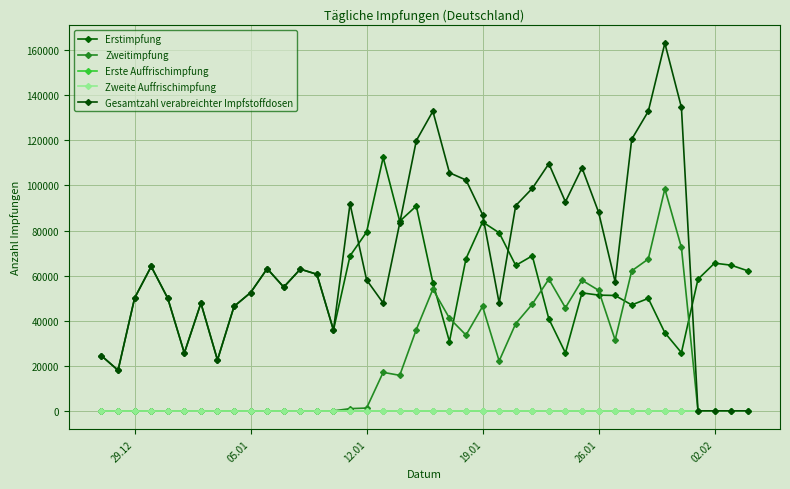

Reading right to left, what are all the values shown in this chart?

Erstimpfung: 62149	64627	65525	58397	25808	34670	49886	46999	51184	51357	52343	25705	40772	68780	64530	79001	83805	67554	30757	56855	90881	84125	112436	79319	68769	35845	60598	62875	54908	63085	52478	46333	22573	47804	25672	49939	64066	50055	18007	24421
Zweitimpfung: 0	0	0	0	72513	98490	67361	62104	31435	53494	57943	45745	58454	47349	38706	22130	46320	33628	41109	53948	36075	15760	17085	1244	983	0	0	0	0	0	0	0	0	0	0	0	0	0	0	0
Erste Auffrischimpfung: 0	0	0	0	0	0	0	0	0	0	0	0	0	0	0	0	0	0	0	0	0	0	0	0	0	0	0	0	0	0	0	0	0	0	0	0	0	0	0	0
Zweite Auffrischimpfung: 0	0	0	0	0	0	0	0	0	0	0	0	0	0	0	0	0	0	0	0	0	0	0	0	0	0	0	0	0	0	0	0	0	0	0	0	0	0	0	0
Gesamtzahl verabreichter Impfstoffdosen: 0	0	0	0	134662	163117	132886	120501	57243	88164	107829	92744	109638	98706	91049	47835	87092	102408	105639	132949	119880	83314	47842	58099	91864	35845	60598	62875	54908	63085	52478	46333	22573	47804	25672	49939	64066	50055	18007	24421